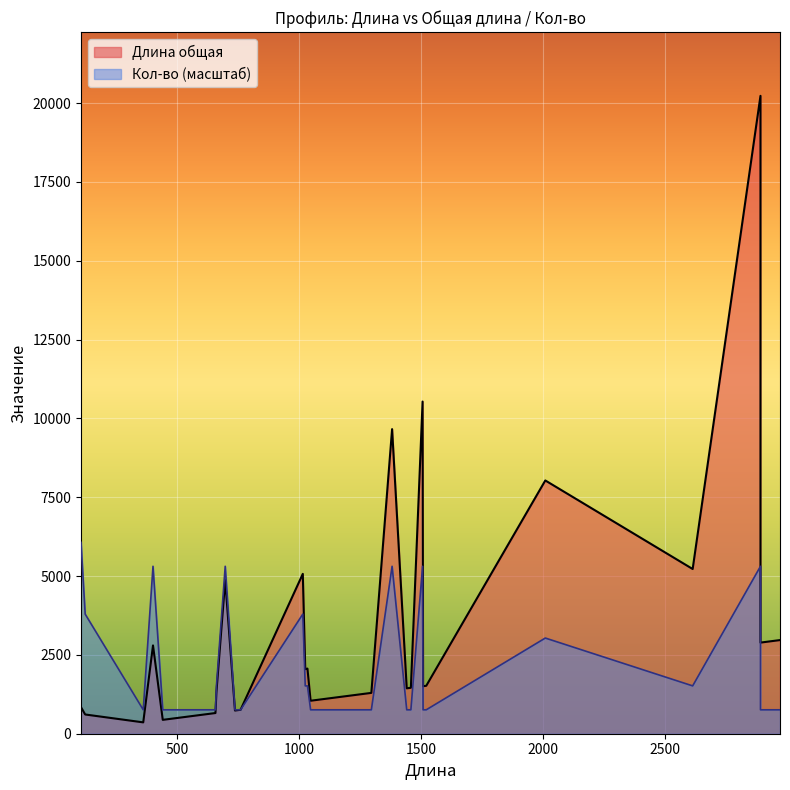

At which category is the sum across all series the highest?

2890